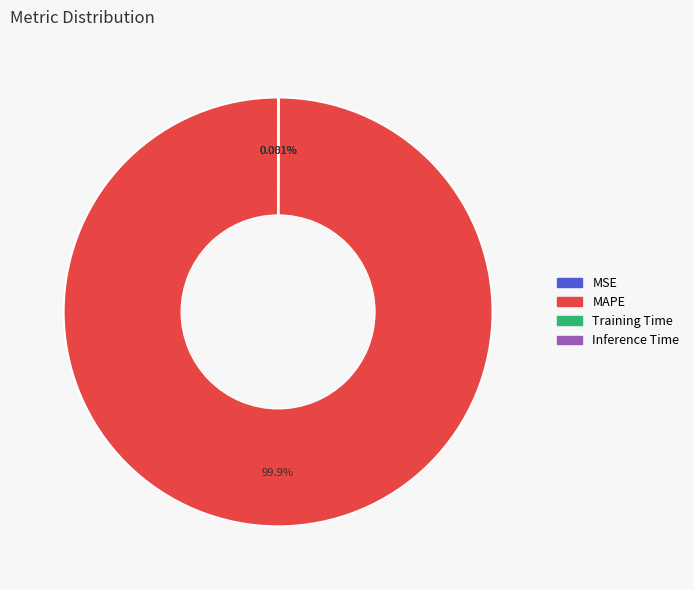

Does MAPE represent more than half of the total?

Yes